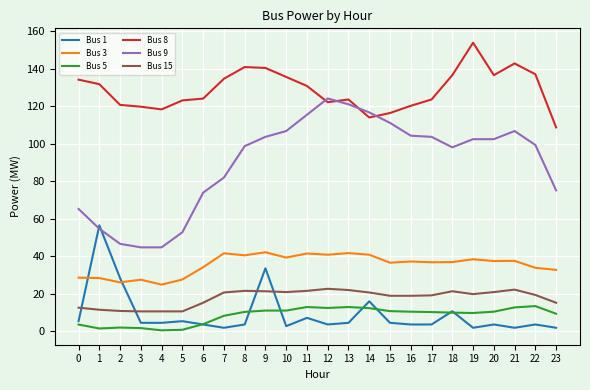

What is the approximate value of Bus 5 at 14?

12.2